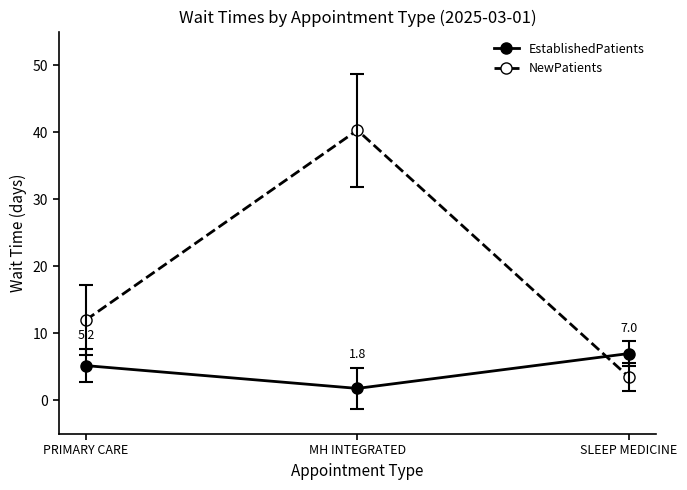

What are all the series names shown in the legend?

EstablishedPatients, NewPatients